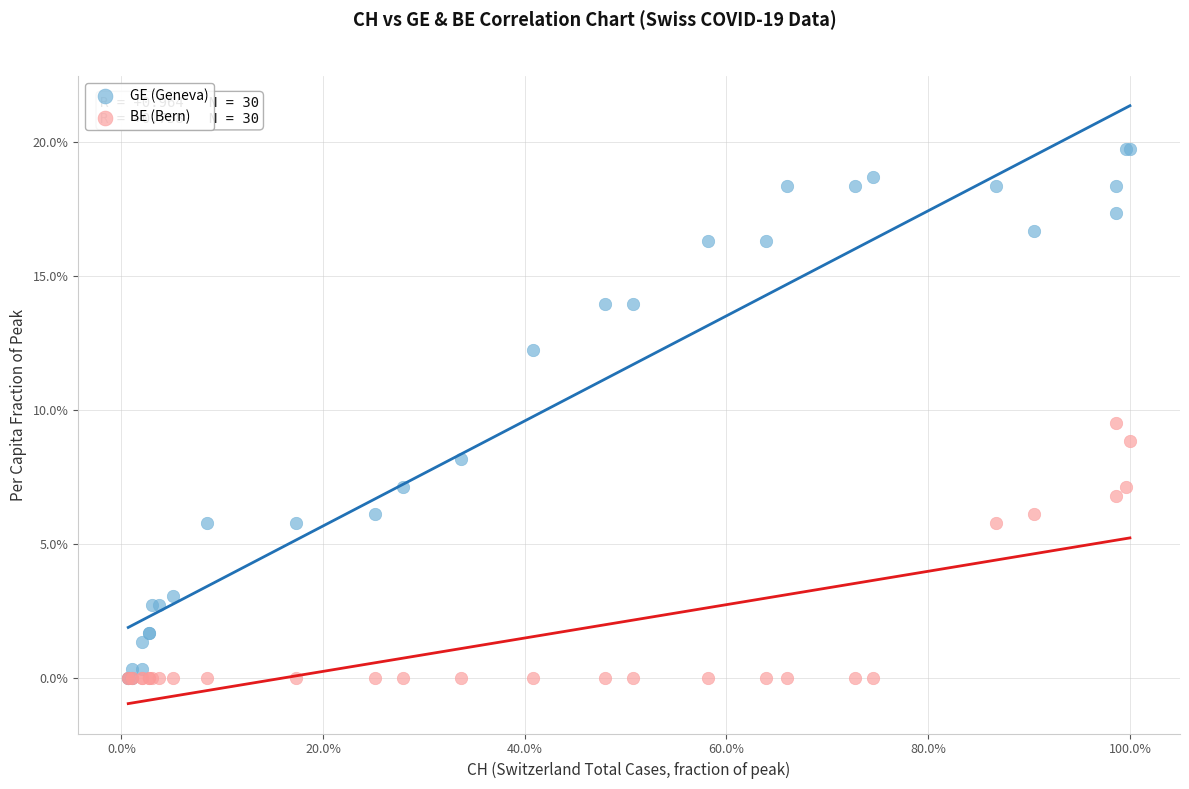

Which series has the widest spread of Y values?

GE (Geneva)